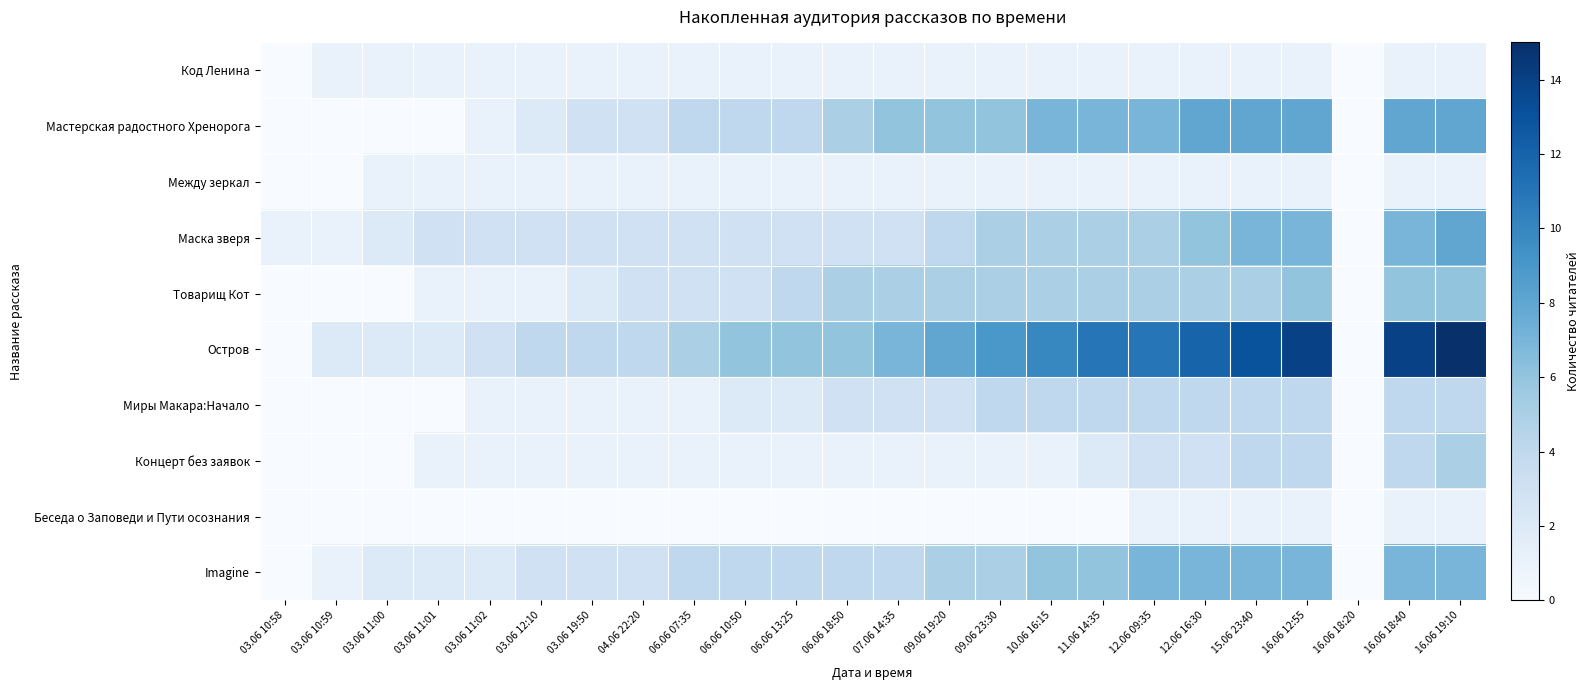

Reading right to left, list all the values displayed in this chart.

Код Ленина: 16.06 19:10=1	16.06 18:40=1	16.06 18:20=0	16.06 12:55=1	15.06 23:40=1	12.06 16:30=1	12.06 09:35=1	11.06 14:35=1	10.06 16:15=1	09.06 23:30=1	09.06 19:20=1	07.06 14:35=1	06.06 18:50=1	06.06 13:25=1	06.06 10:50=1	06.06 07:35=1	04.06 22:20=1	03.06 19:50=1	03.06 12:10=1	03.06 11:02=1	03.06 11:01=1	03.06 11:00=1	03.06 10:59=1	03.06 10:58=0
Мастерская радостного Хренорога: 16.06 19:10=8	16.06 18:40=8	16.06 18:20=0	16.06 12:55=8	15.06 23:40=8	12.06 16:30=8	12.06 09:35=7	11.06 14:35=7	10.06 16:15=7	09.06 23:30=6	09.06 19:20=6	07.06 14:35=6	06.06 18:50=5	06.06 13:25=4	06.06 10:50=4	06.06 07:35=4	04.06 22:20=3	03.06 19:50=3	03.06 12:10=2	03.06 11:02=1	03.06 11:01=0	03.06 11:00=0	03.06 10:59=0	03.06 10:58=0
Между зеркал: 16.06 19:10=1	16.06 18:40=1	16.06 18:20=0	16.06 12:55=1	15.06 23:40=1	12.06 16:30=1	12.06 09:35=1	11.06 14:35=1	10.06 16:15=1	09.06 23:30=1	09.06 19:20=1	07.06 14:35=1	06.06 18:50=1	06.06 13:25=1	06.06 10:50=1	06.06 07:35=1	04.06 22:20=1	03.06 19:50=1	03.06 12:10=1	03.06 11:02=1	03.06 11:01=1	03.06 11:00=1	03.06 10:59=0	03.06 10:58=0
Маска зверя: 16.06 19:10=8	16.06 18:40=7	16.06 18:20=0	16.06 12:55=7	15.06 23:40=7	12.06 16:30=6	12.06 09:35=5	11.06 14:35=5	10.06 16:15=5	09.06 23:30=5	09.06 19:20=4	07.06 14:35=3	06.06 18:50=3	06.06 13:25=3	06.06 10:50=3	06.06 07:35=3	04.06 22:20=3	03.06 19:50=3	03.06 12:10=3	03.06 11:02=3	03.06 11:01=3	03.06 11:00=2	03.06 10:59=1	03.06 10:58=1
Товарищ Кот: 16.06 19:10=6	16.06 18:40=6	16.06 18:20=0	16.06 12:55=6	15.06 23:40=5	12.06 16:30=5	12.06 09:35=5	11.06 14:35=5	10.06 16:15=5	09.06 23:30=5	09.06 19:20=5	07.06 14:35=5	06.06 18:50=5	06.06 13:25=4	06.06 10:50=3	06.06 07:35=3	04.06 22:20=3	03.06 19:50=2	03.06 12:10=1	03.06 11:02=1	03.06 11:01=1	03.06 11:00=0	03.06 10:59=0	03.06 10:58=0
Остров: 16.06 19:10=15	16.06 18:40=14	16.06 18:20=0	16.06 12:55=14	15.06 23:40=13	12.06 16:30=12	12.06 09:35=11	11.06 14:35=11	10.06 16:15=10	09.06 23:30=9	09.06 19:20=8	07.06 14:35=7	06.06 18:50=6	06.06 13:25=6	06.06 10:50=6	06.06 07:35=5	04.06 22:20=4	03.06 19:50=4	03.06 12:10=4	03.06 11:02=3	03.06 11:01=2	03.06 11:00=2	03.06 10:59=2	03.06 10:58=0
Миры Макара:Начало: 16.06 19:10=4	16.06 18:40=4	16.06 18:20=0	16.06 12:55=4	15.06 23:40=4	12.06 16:30=4	12.06 09:35=4	11.06 14:35=4	10.06 16:15=4	09.06 23:30=4	09.06 19:20=3	07.06 14:35=3	06.06 18:50=3	06.06 13:25=2	06.06 10:50=2	06.06 07:35=1	04.06 22:20=1	03.06 19:50=1	03.06 12:10=1	03.06 11:02=1	03.06 11:01=0	03.06 11:00=0	03.06 10:59=0	03.06 10:58=0
Концерт без заявок: 16.06 19:10=5	16.06 18:40=4	16.06 18:20=0	16.06 12:55=4	15.06 23:40=4	12.06 16:30=3	12.06 09:35=3	11.06 14:35=2	10.06 16:15=1	09.06 23:30=1	09.06 19:20=1	07.06 14:35=1	06.06 18:50=1	06.06 13:25=1	06.06 10:50=1	06.06 07:35=1	04.06 22:20=1	03.06 19:50=1	03.06 12:10=1	03.06 11:02=1	03.06 11:01=1	03.06 11:00=0	03.06 10:59=0	03.06 10:58=0
Беседа о Заповеди и Пути осознания: 16.06 19:10=1	16.06 18:40=1	16.06 18:20=0	16.06 12:55=1	15.06 23:40=1	12.06 16:30=1	12.06 09:35=1	11.06 14:35=0	10.06 16:15=0	09.06 23:30=0	09.06 19:20=0	07.06 14:35=0	06.06 18:50=0	06.06 13:25=0	06.06 10:50=0	06.06 07:35=0	04.06 22:20=0	03.06 19:50=0	03.06 12:10=0	03.06 11:02=0	03.06 11:01=0	03.06 11:00=0	03.06 10:59=0	03.06 10:58=0
Imagine: 16.06 19:10=7	16.06 18:40=7	16.06 18:20=0	16.06 12:55=7	15.06 23:40=7	12.06 16:30=7	12.06 09:35=7	11.06 14:35=6	10.06 16:15=6	09.06 23:30=5	09.06 19:20=5	07.06 14:35=4	06.06 18:50=4	06.06 13:25=4	06.06 10:50=4	06.06 07:35=4	04.06 22:20=3	03.06 19:50=3	03.06 12:10=3	03.06 11:02=2	03.06 11:01=2	03.06 11:00=2	03.06 10:59=1	03.06 10:58=0